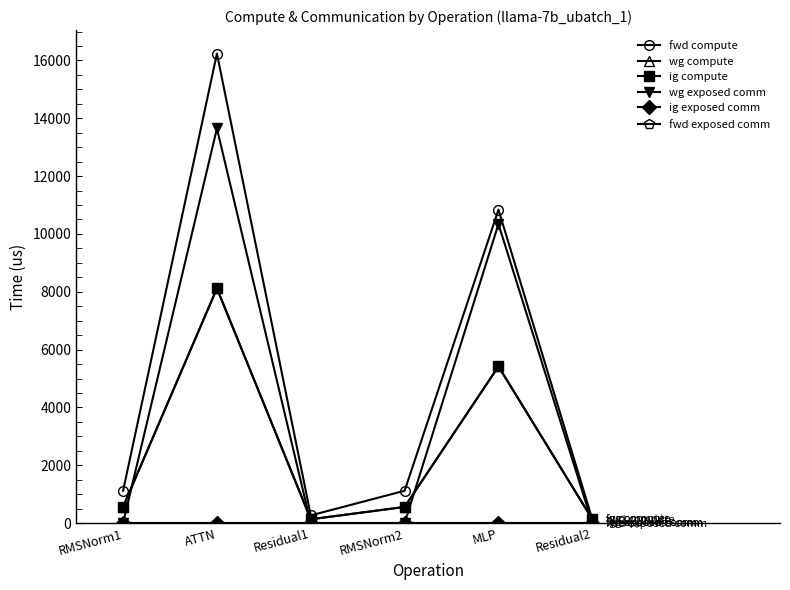

Rank the categories by fwd exposed comm value from highest to lowest.

RMSNorm1, ATTN, Residual1, RMSNorm2, MLP, Residual2